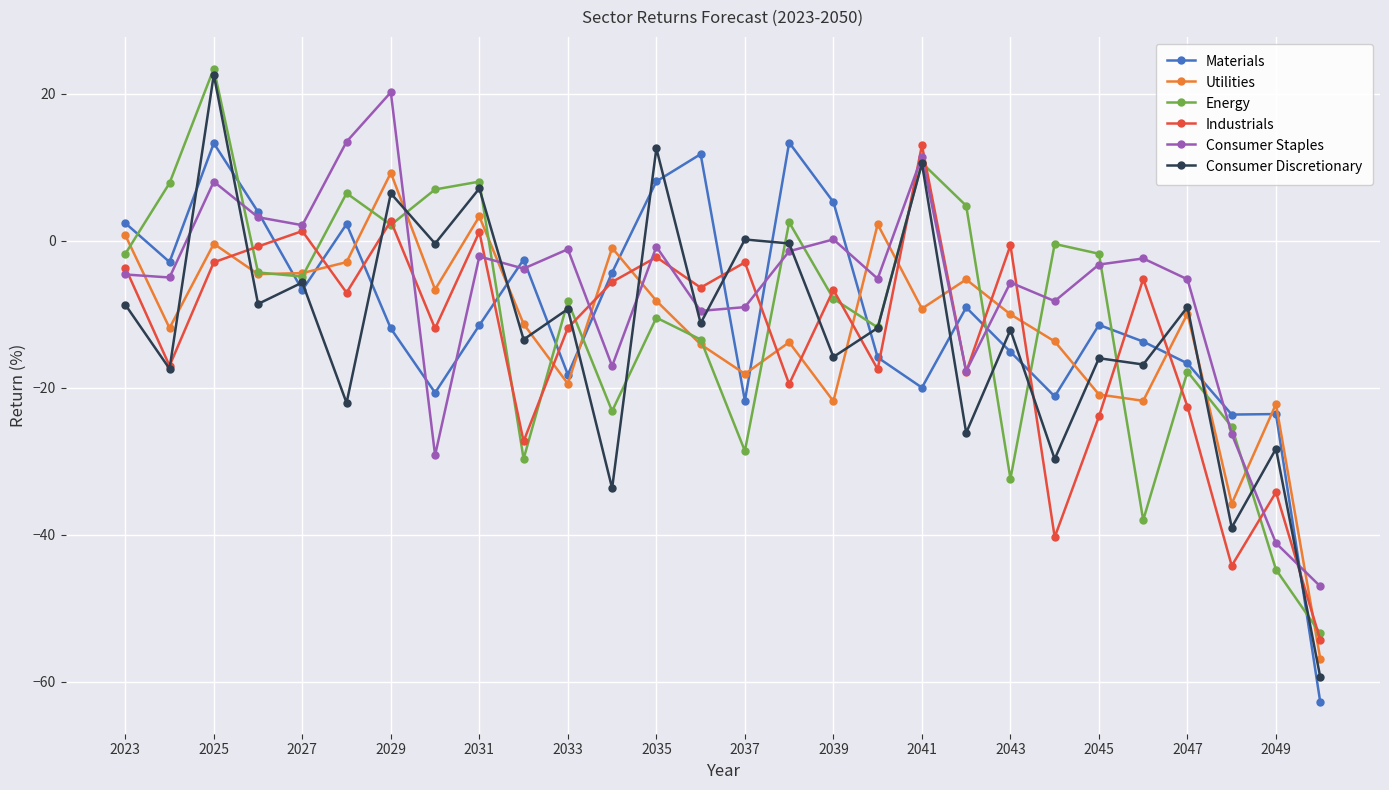

What is the value of the Utilities point at the 23rd from the left?

-20.9